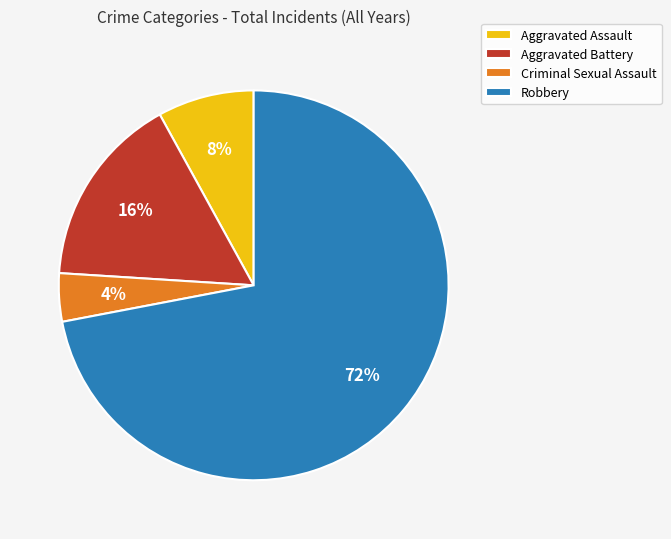

To the nearest percent, what percentage of the pie is Criminal Sexual Assault?

4%